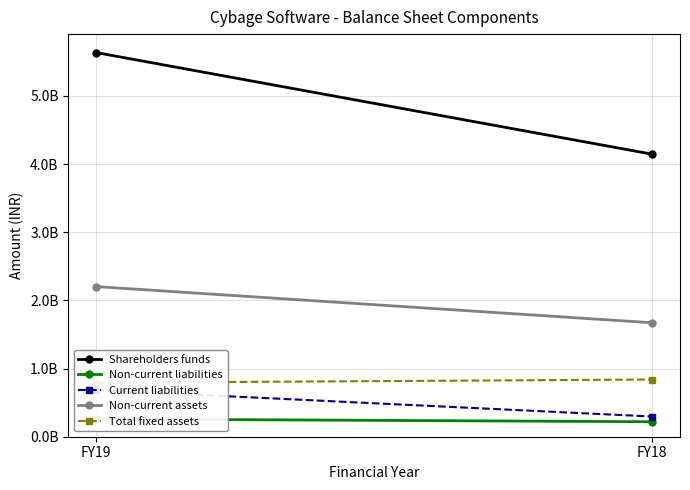

What is the difference between the Shareholders funds values at FY18 and FY19?

1491000000